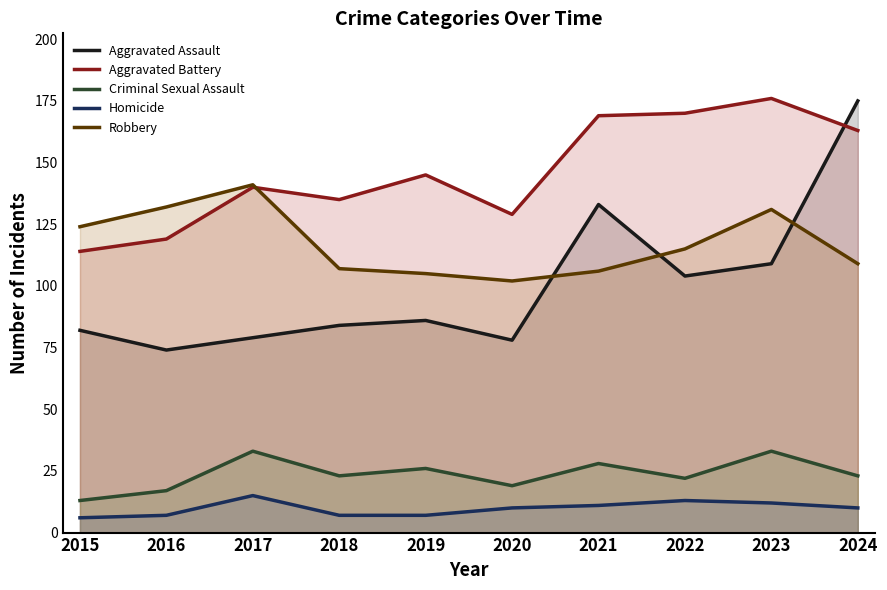

At which label does Criminal Sexual Assault reach its peak?

2017